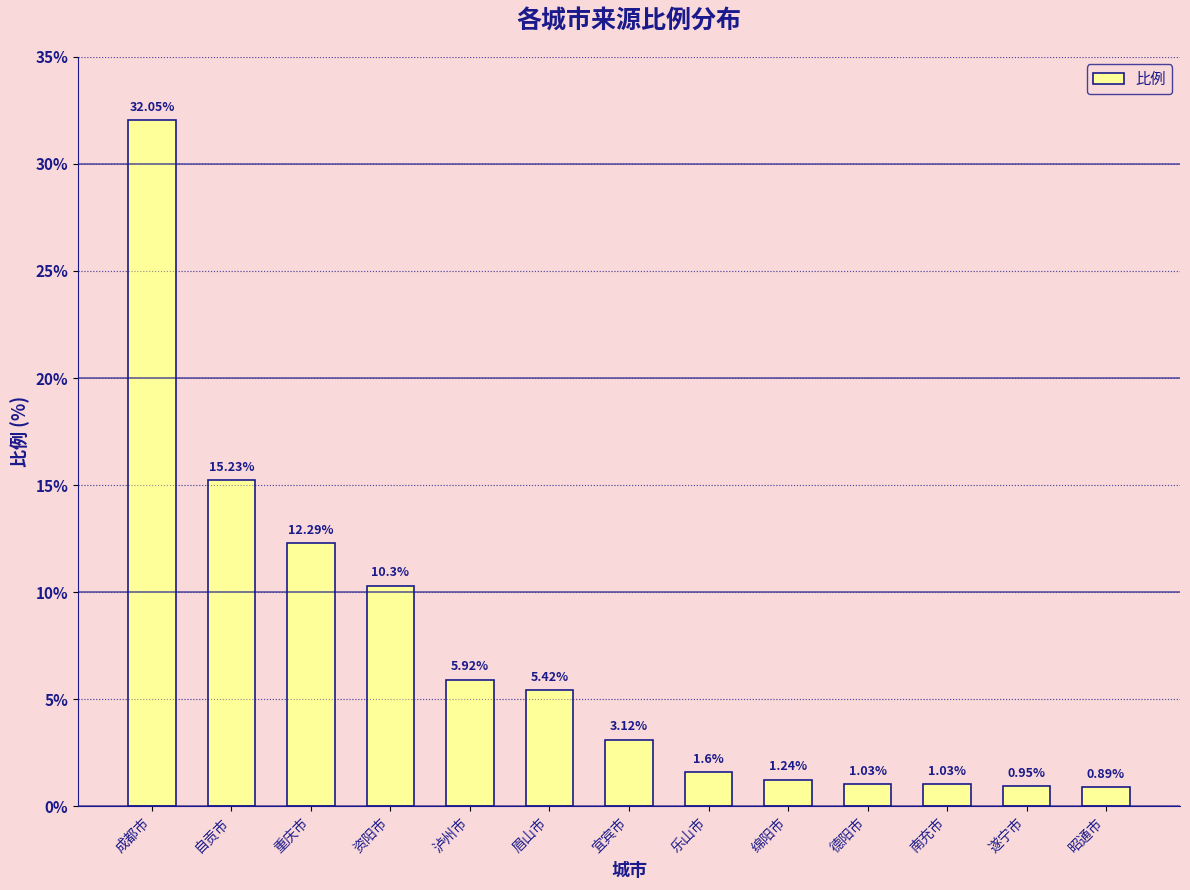

What is the difference between the maximum and minimum values?

31.2